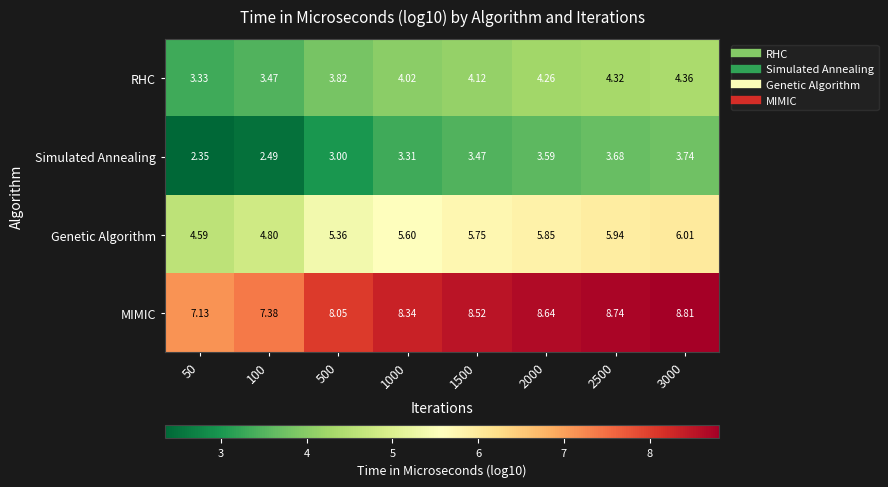

At which category is the sum across all series the highest?

3000